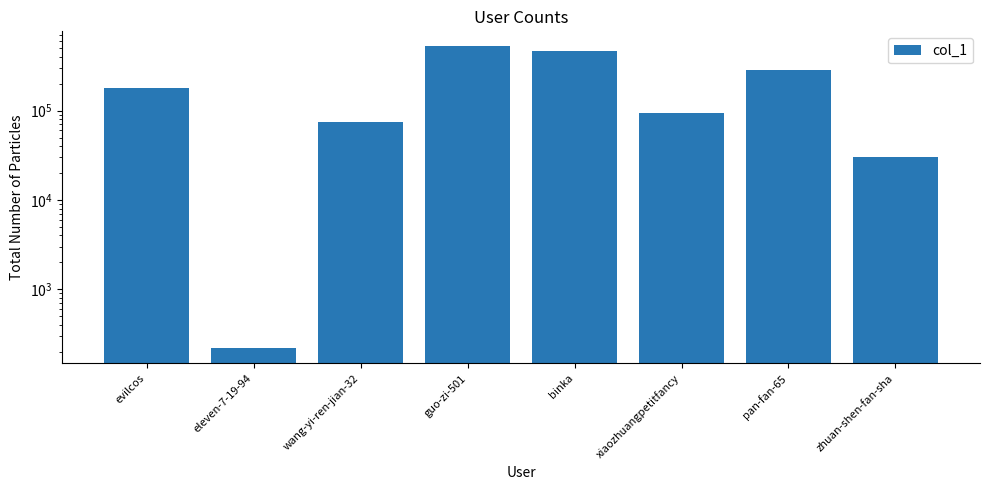

Rank the categories by value from highest to lowest.

guo-zi-501, binka, pan-fan-65, evilcos, xiaozhuangpetitfancy, wang-yi-ren-jian-32, zhuan-shen-fan-sha, eleven-7-19-94